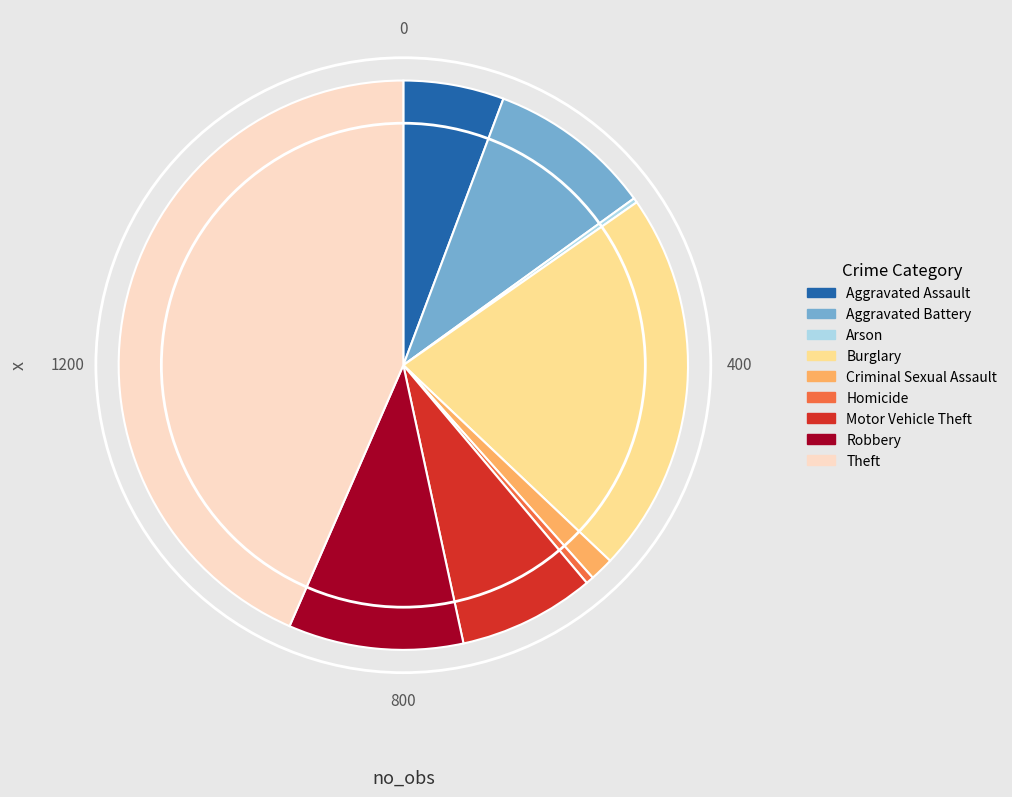

Which has a higher value, Burglary or Homicide?

Burglary